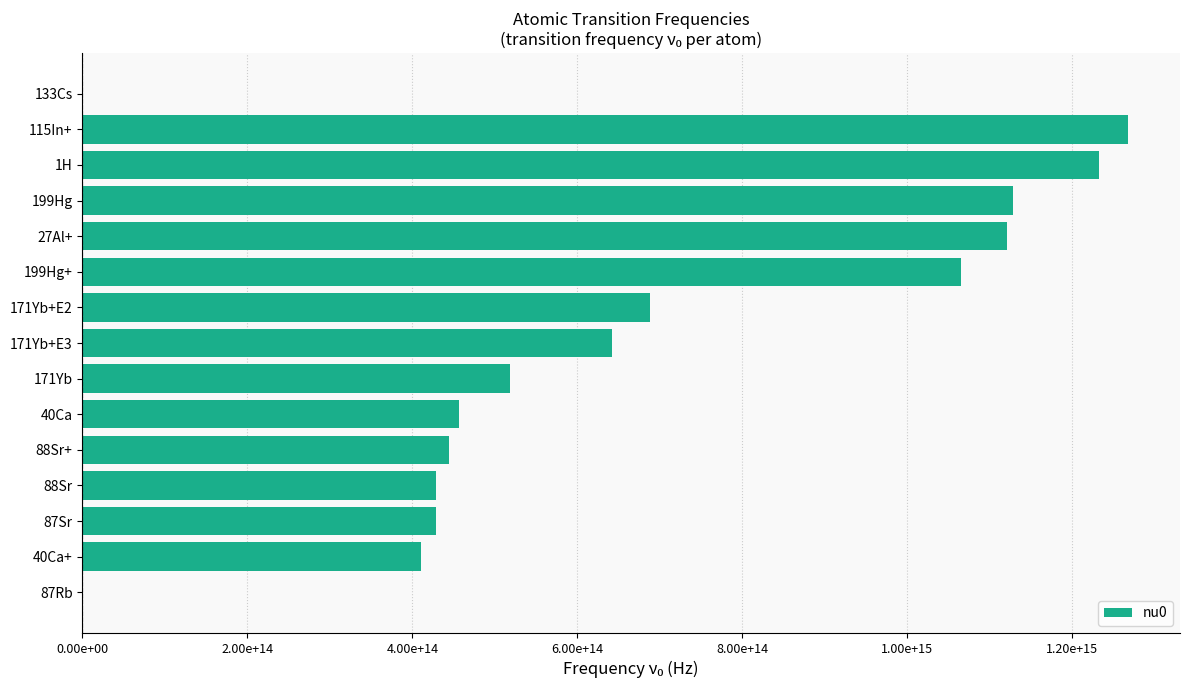

At which label is the value closest to 633701226450521?

171Yb+E3